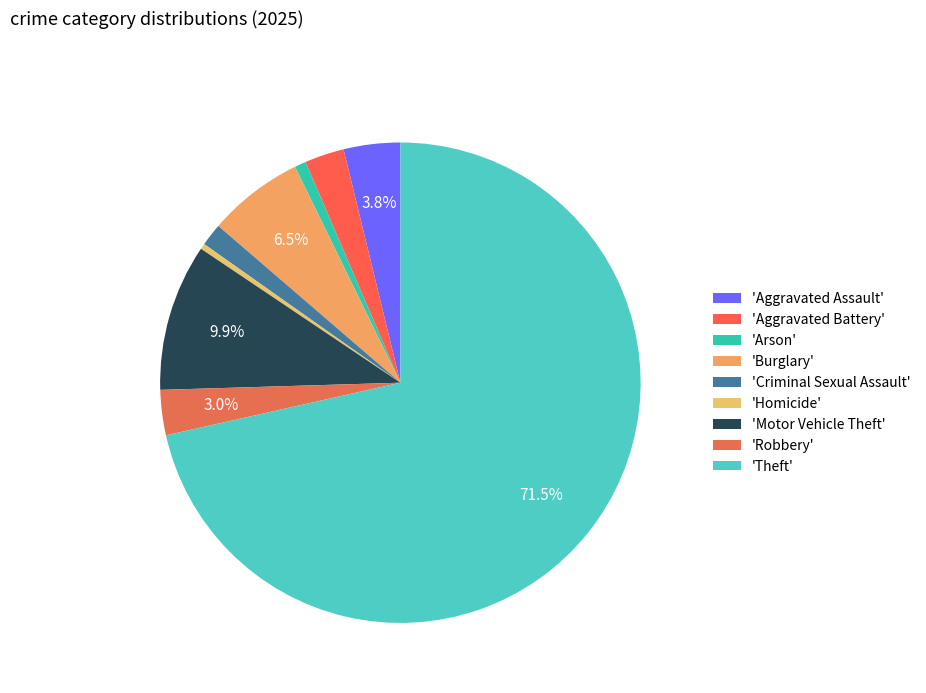

How many slices are in this pie chart?

9